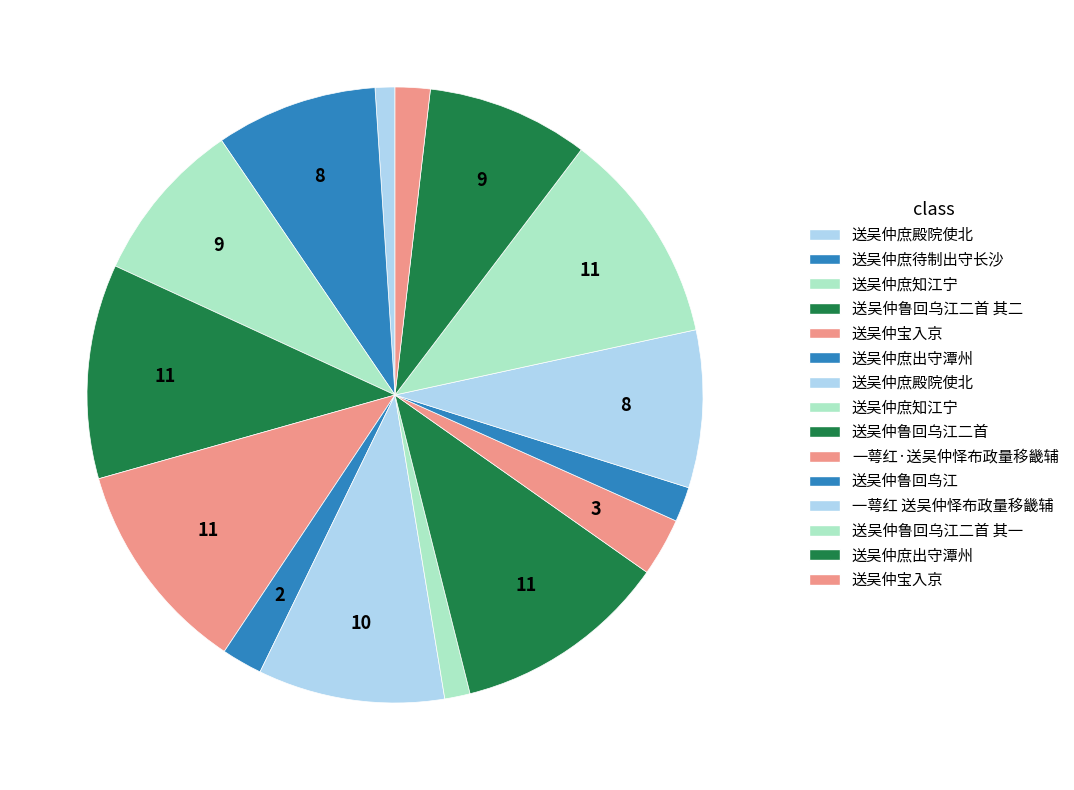

What is the largest slice in the pie chart?

送吴仲鲁回乌江二首